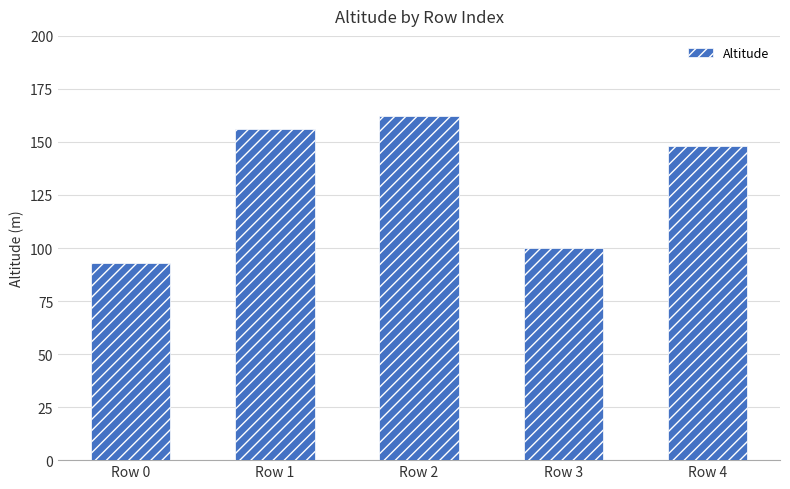

Are the bars horizontal?

No